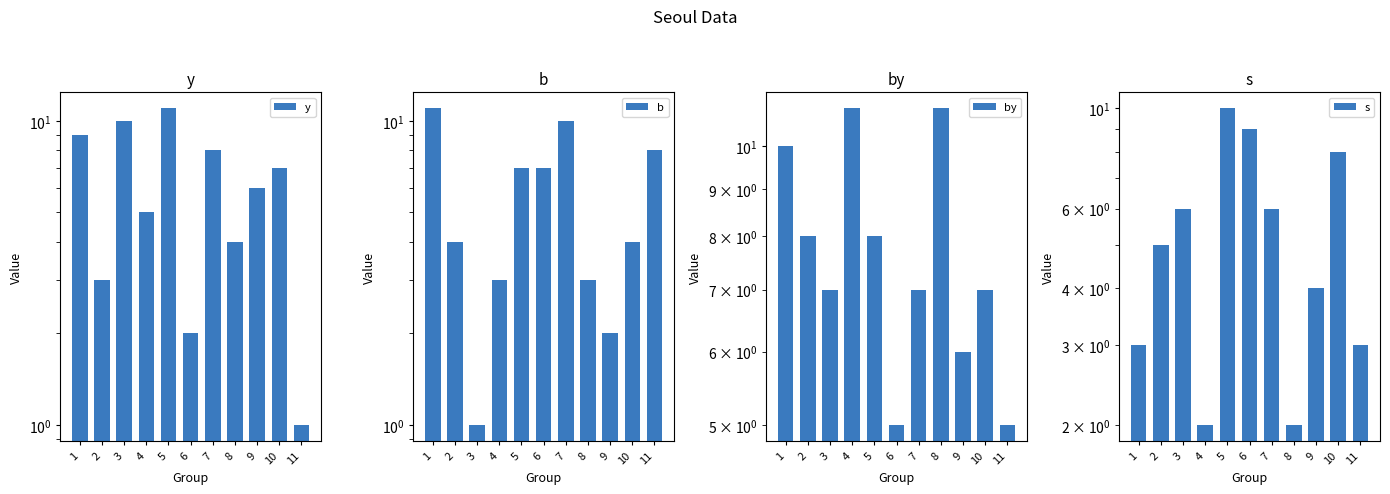

What is the spread (max minus min) of values at 6?

7